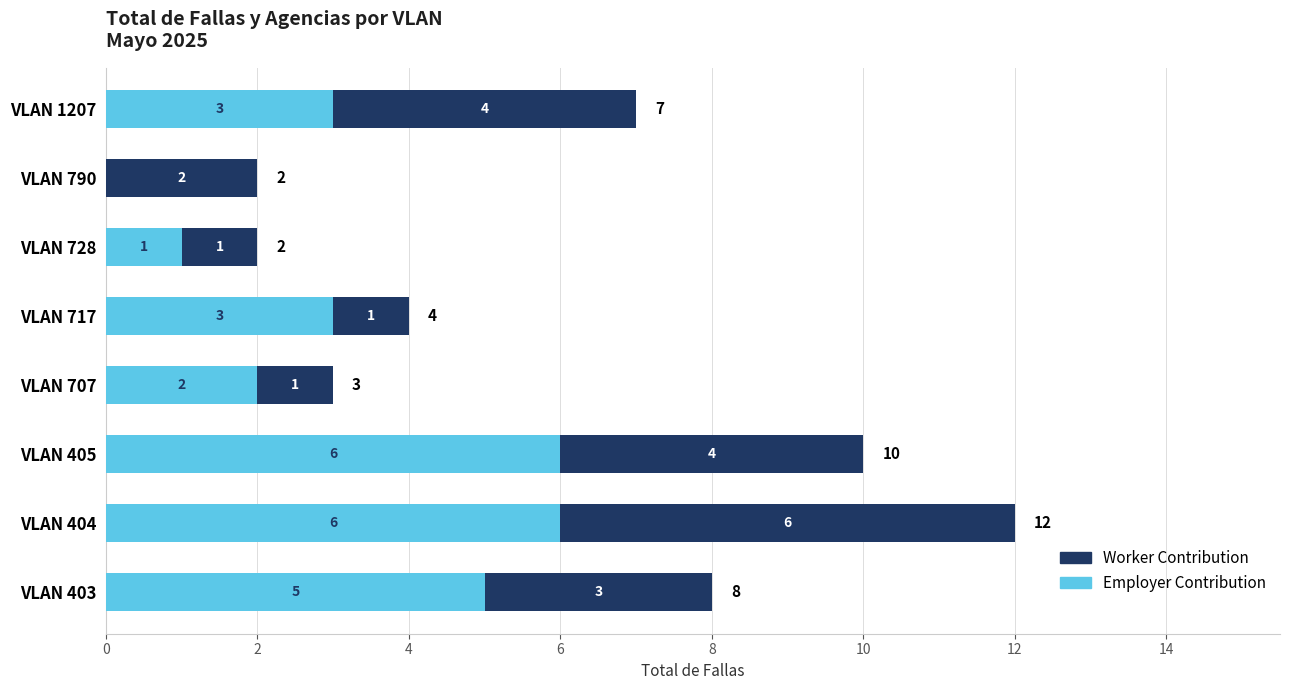

Is it true that Employer Contribution equals 5 at VLAN 1207?

False